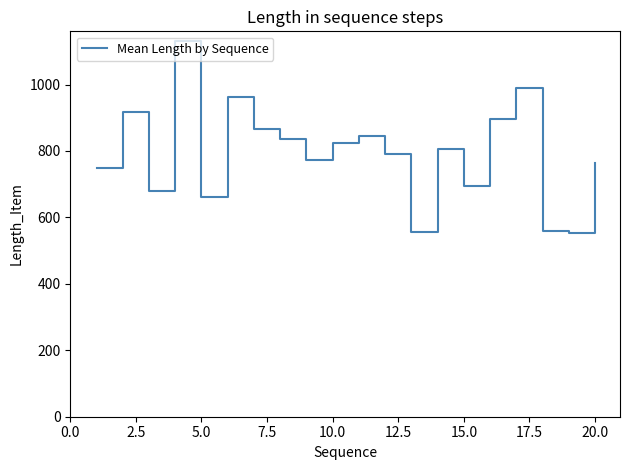

What is the smallest value displayed?

552.0